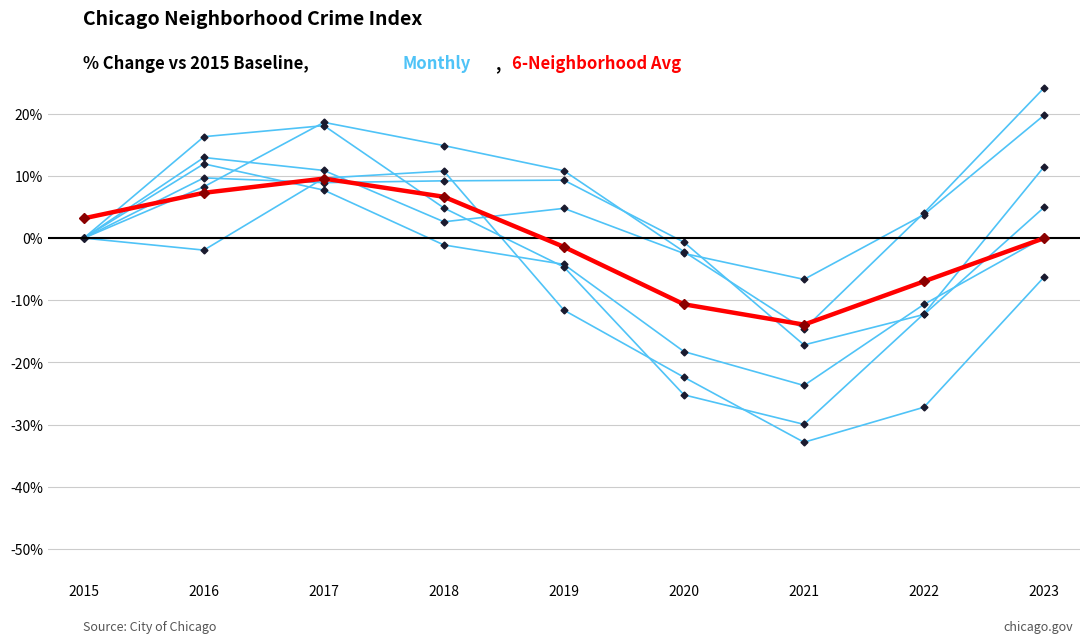

Is it true that Monthly equals 14.1 at 2015?

False